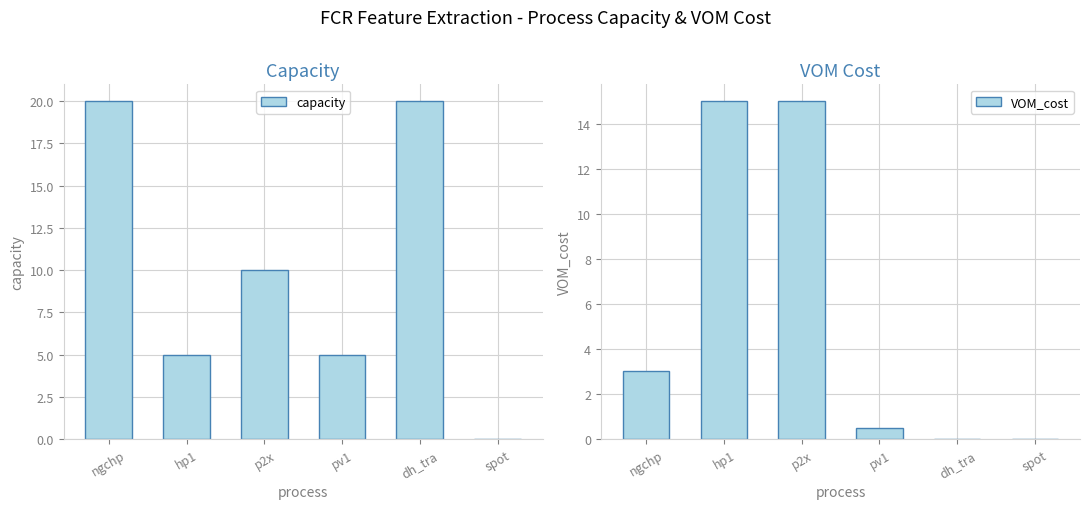

Is the value of capacity at ngchp greater than the value of VOM_cost at ngchp?

Yes